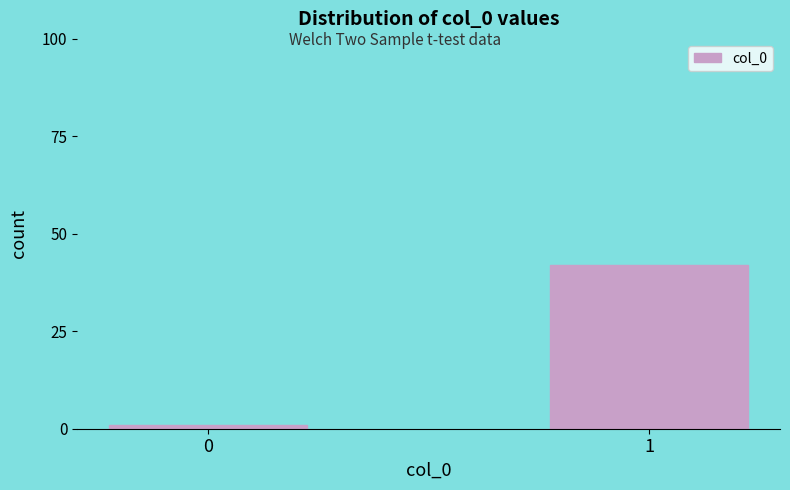

Reading right to left, transcribe all the data shown in this chart.

42	1